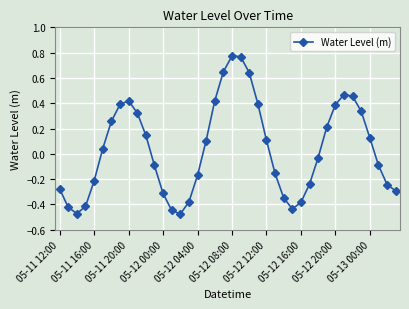

How many points are higher than both their immediate neighbors (excluding endpoints)?

3